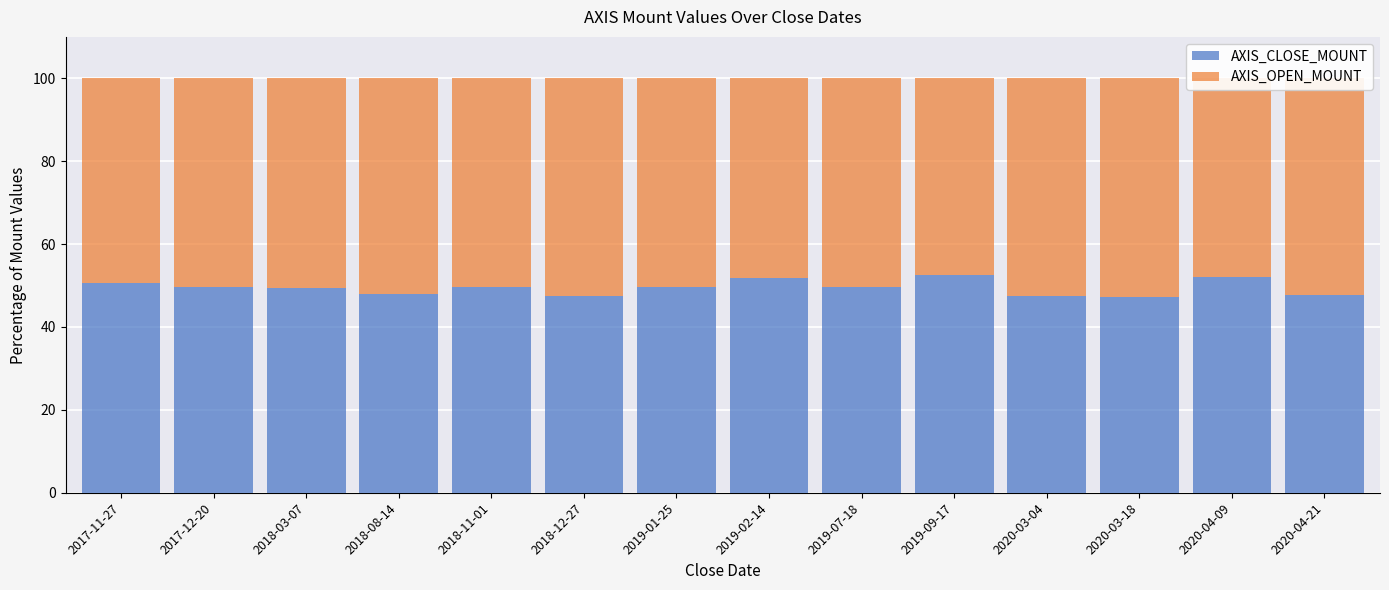

True or false: AXIS_CLOSE_MOUNT has a value of 52.0 at 2020-04-09.

True